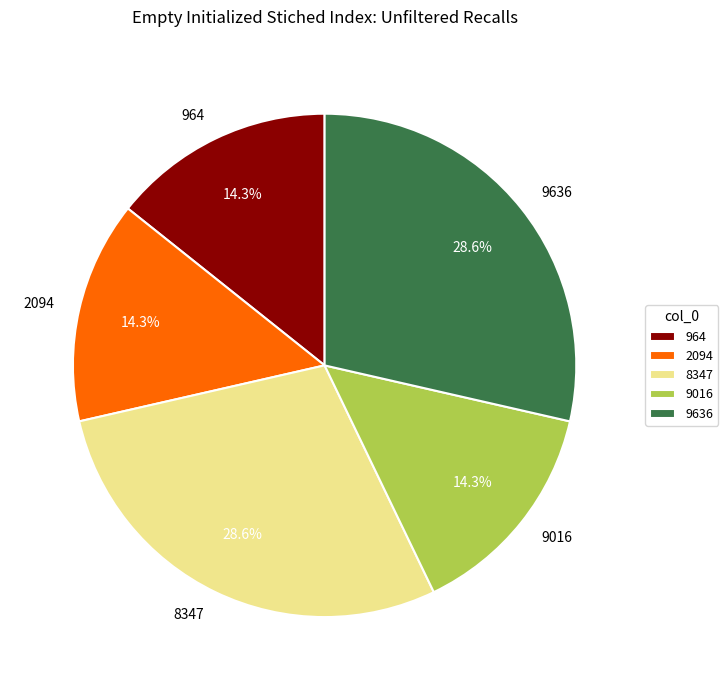

Is it true that 964 is 14% of the pie?

True